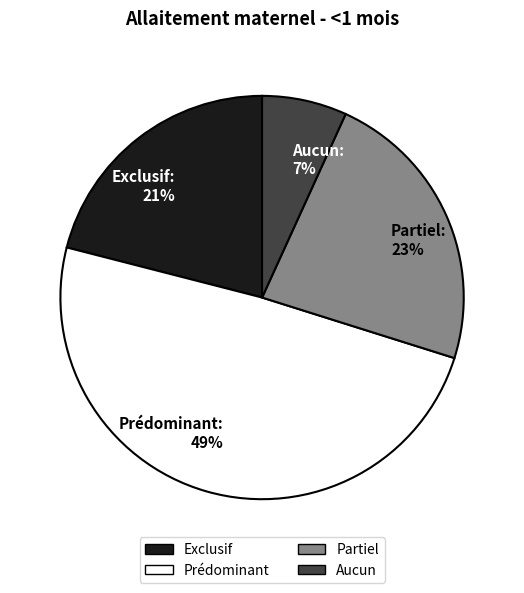

True or false: Partiel accounts for 29% of the total.

False